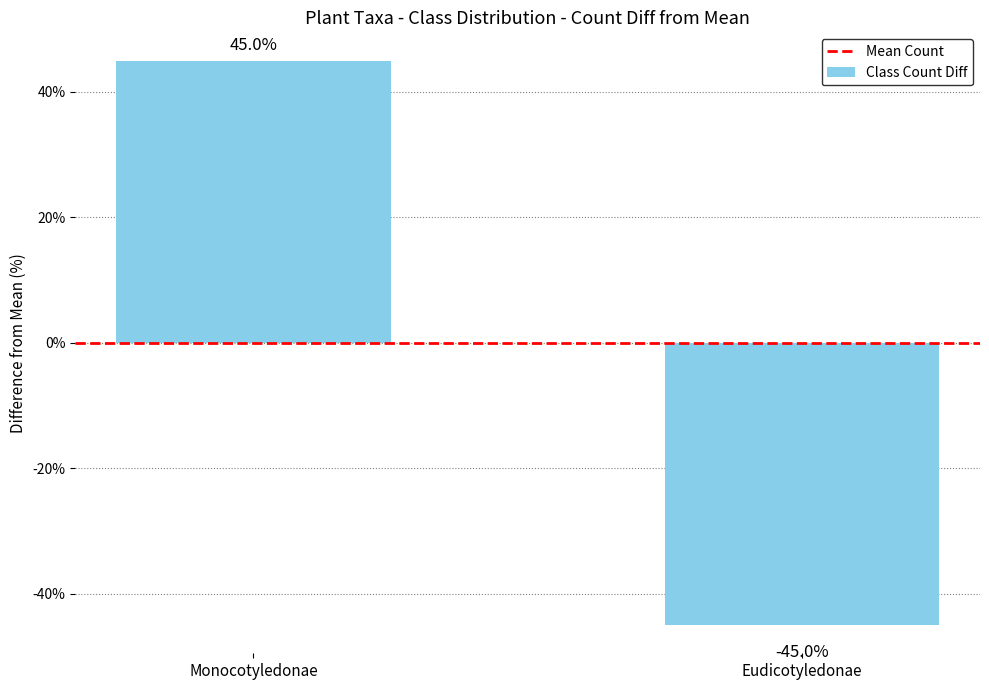

What position from the left is Eudicotyledonae?

2